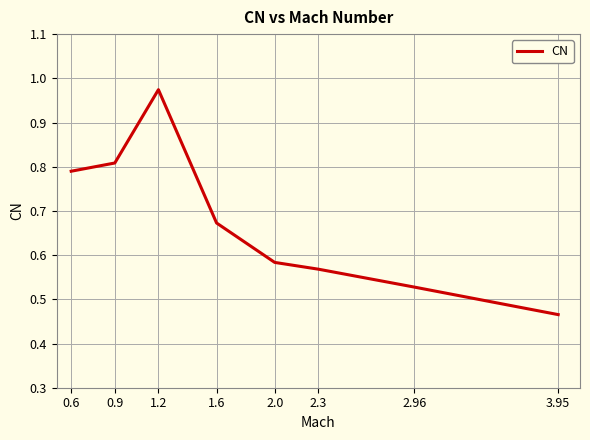

Rank the categories by value from highest to lowest.

1.2, 0.9, 0.6, 1.6, 2.0, 2.3, 2.96, 3.95